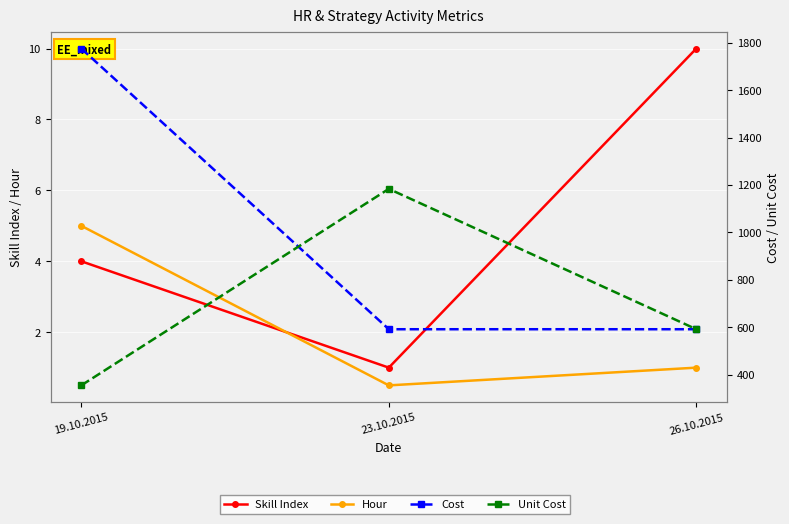

How many data points in Hour are less than 1?

1